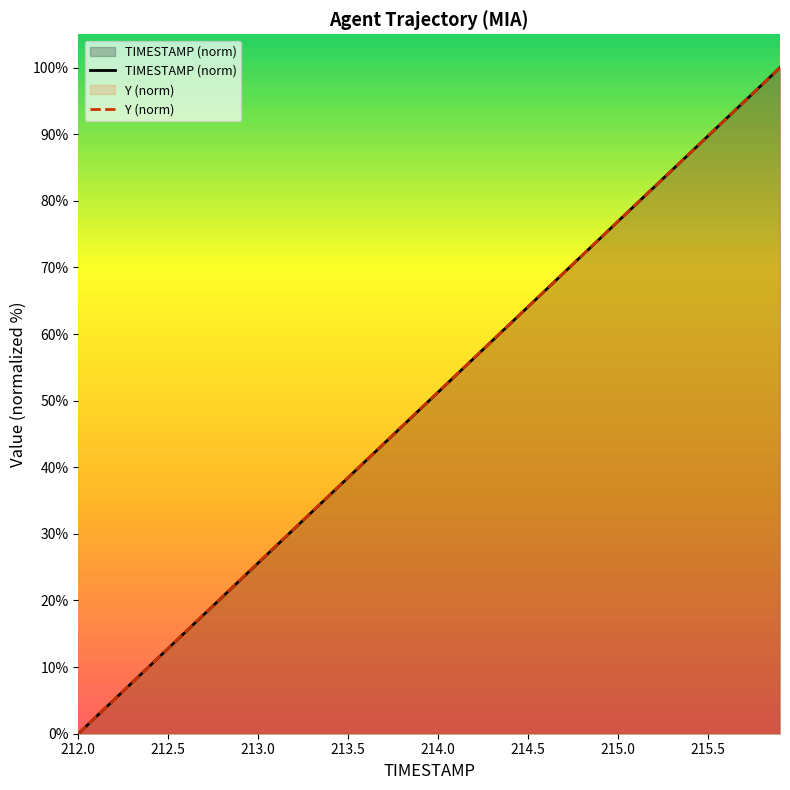

The TIMESTAMP series shows 33.3 at 213.3. True or false?

True